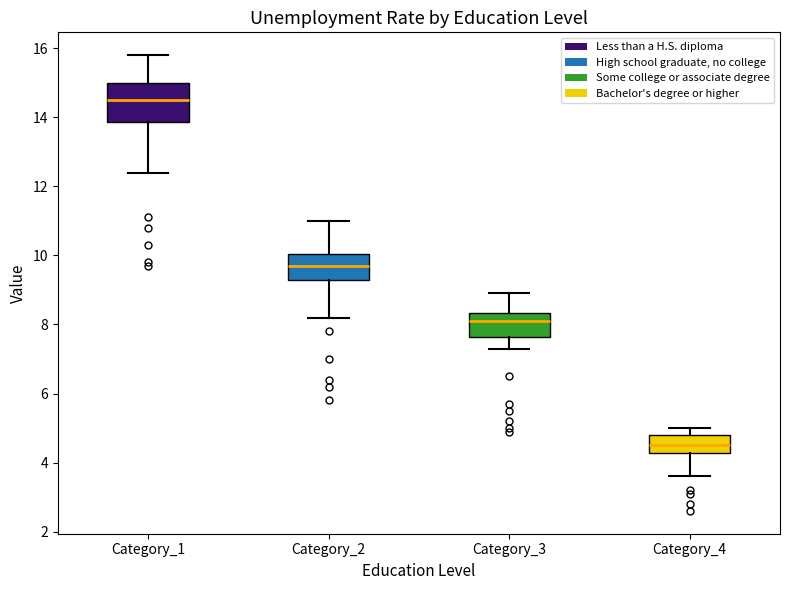

Reading left to right, transcribe this box plot: for each box, give where its median line is, the range the box spans, and where its two whiskers end, as read against the y-axis. The values are not printed on the chart, so give them approximately, as read against the axis.

Category_1: median 14.6, box 13.8 to 15.0, whiskers 12.4 to 15.8
Category_2: median 9.8, box 9.2 to 10.0, whiskers 8.2 to 11.0
Category_3: median 8.2, box 7.6 to 8.4, whiskers 7.4 to 9.0
Category_4: median 4.6, box 4.2 to 4.8, whiskers 3.6 to 5.0